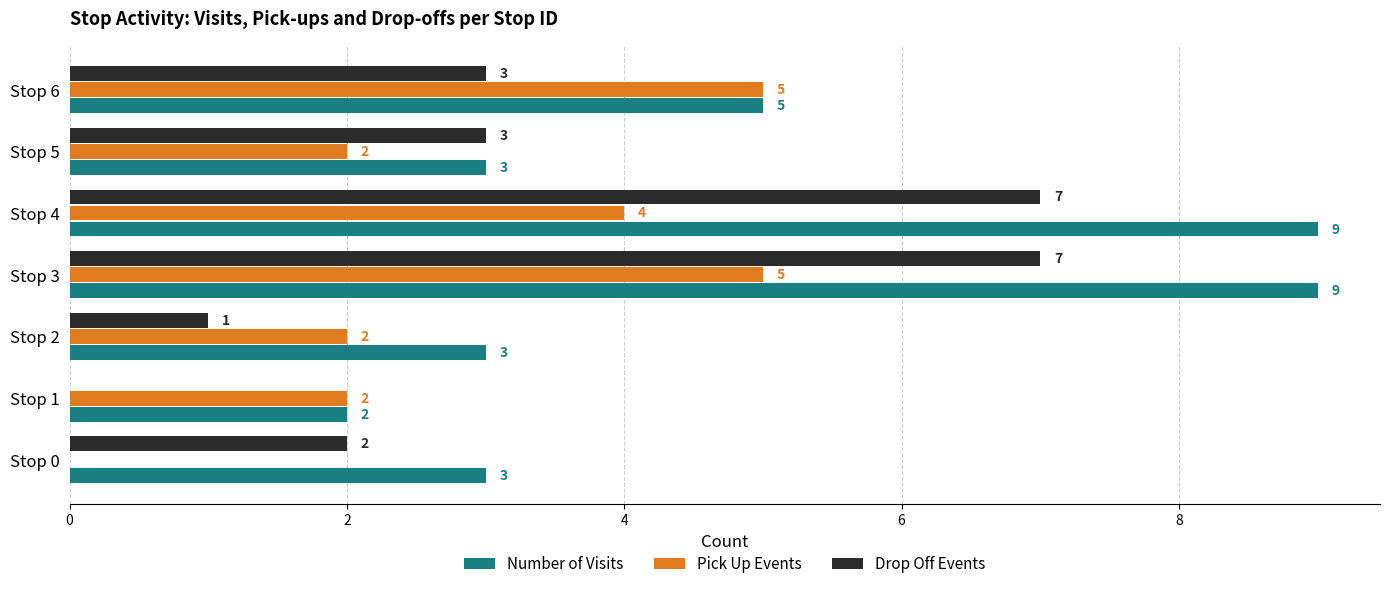

True or false: Drop Off Events has a value of 3 at Stop 6.

True